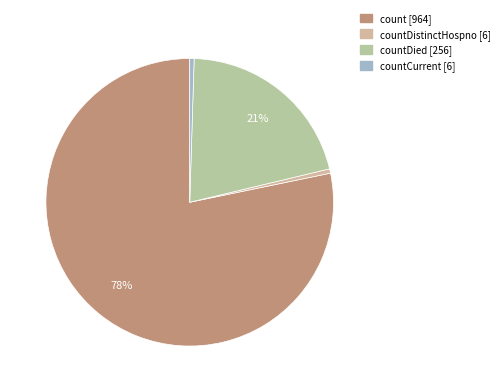

Count the number of slices in the pie.

4